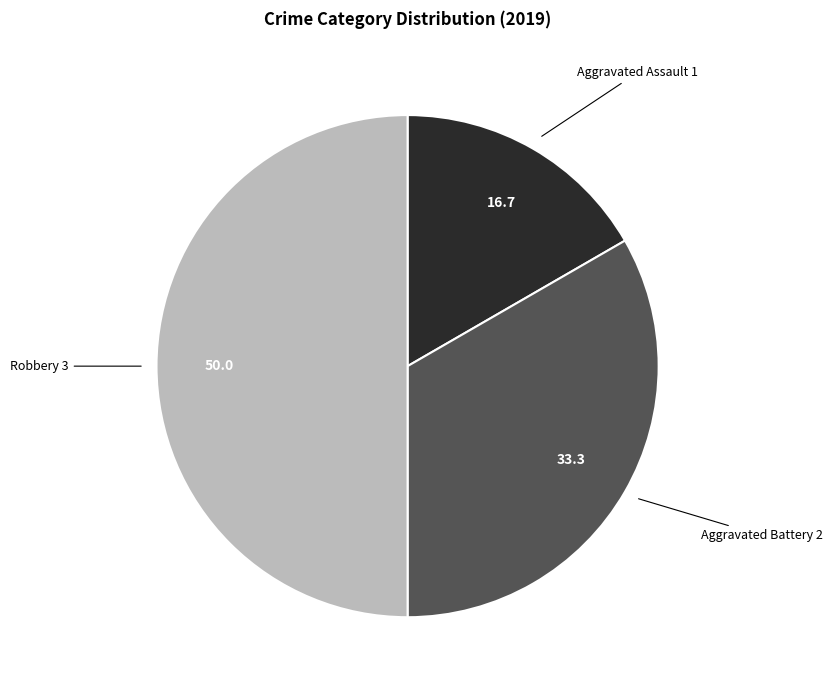

Count the number of slices in the pie.

3